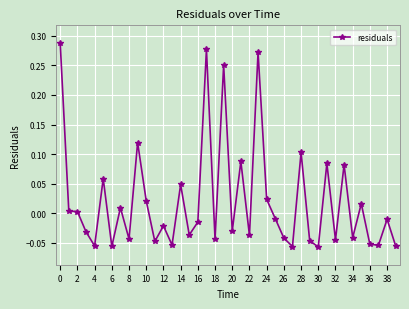

True or false: there are more than 0 points higher than both neighbors.

True